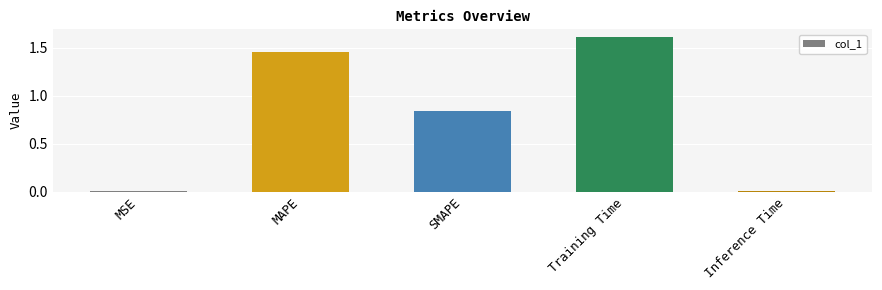

What is the sum of all values?

3.9